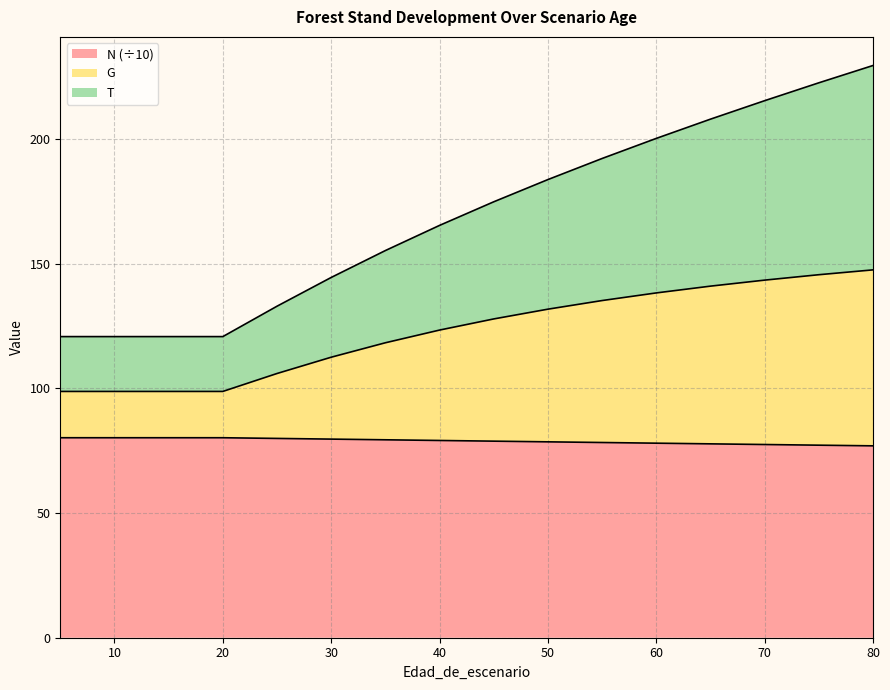

At which label does N reach its minimum?

80